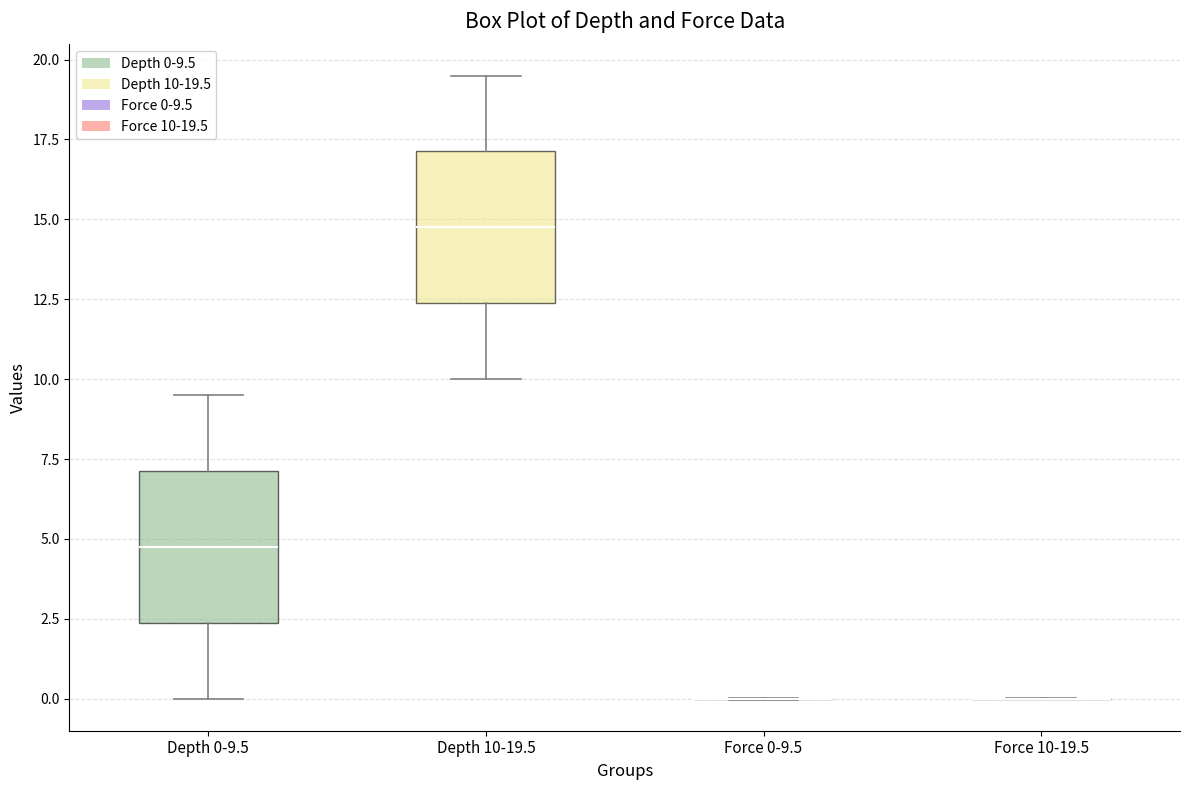

Reading left to right, read every box against the y-axis: the position of its median line, the range the box covers, and the ends of its whiskers. The values are not printed on the chart, so give them approximately, as read against the axis.

Depth 0-9.5: median 5.0, box 2.5 to 7.0, whiskers 0.0 to 9.5
Depth 10-19.5: median 15.0, box 12.5 to 17.0, whiskers 10.0 to 19.5
Force 0-9.5: box collapsed to a line at 0.0, whiskers 0.0 to 0.0
Force 10-19.5: box collapsed to a line at 0.0, whiskers 0.0 to 0.0